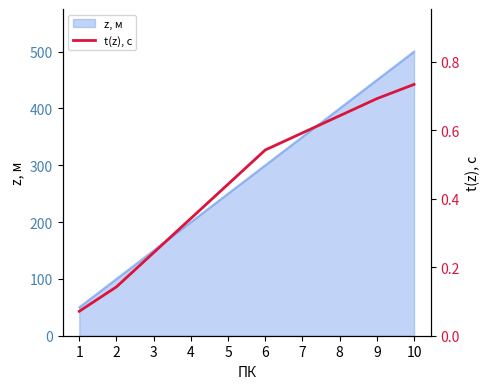

At which label is the value closest to 0?

1